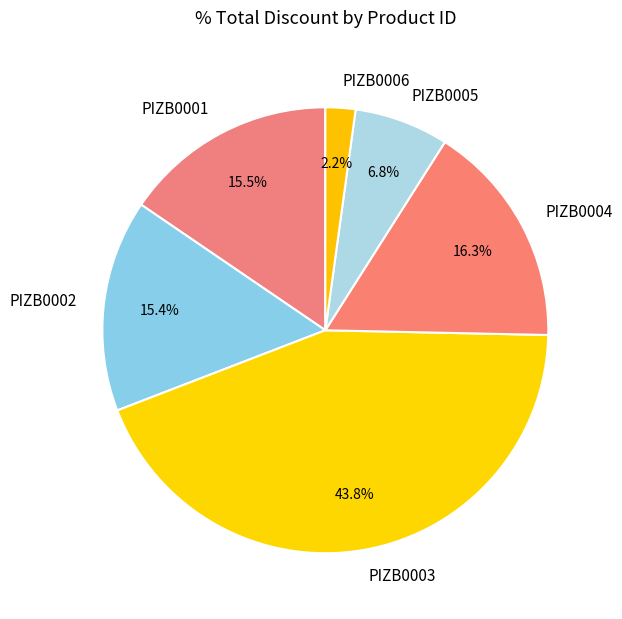

What is the ratio of the value at PIZB0005 to the value at PIZB0006?

3.1